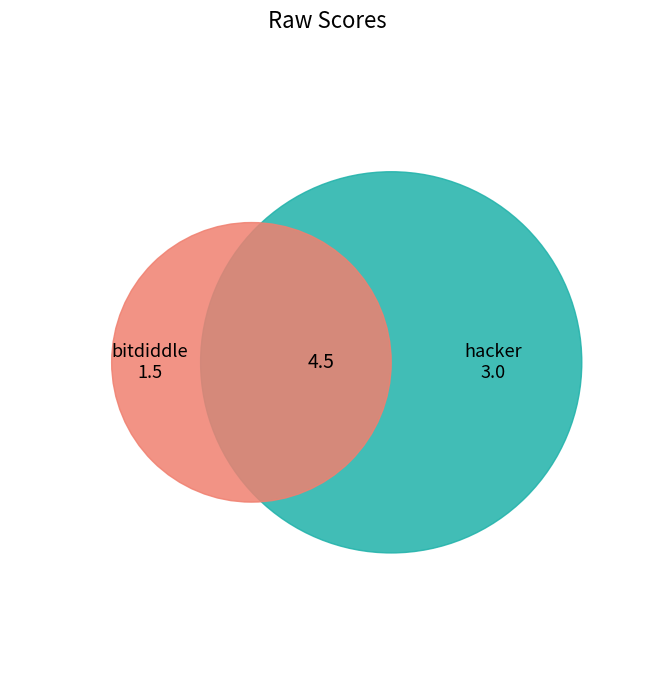

Is the sum of bitdiddle and hacker greater than half?

Yes